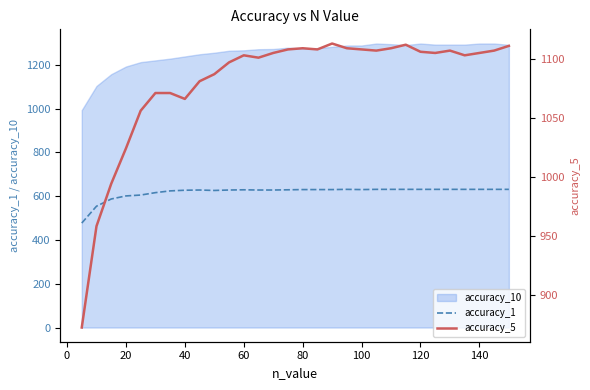

The value of accuracy_1 at 120 is 1113. True or false?

False